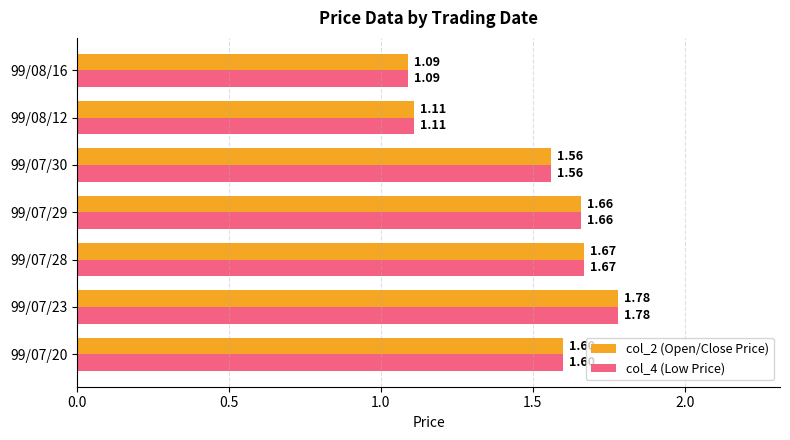

List the labels in order of col_2 (Open/Close Price) value, largest first.

99/07/23, 99/07/28, 99/07/29, 99/07/20, 99/07/30, 99/08/12, 99/08/16